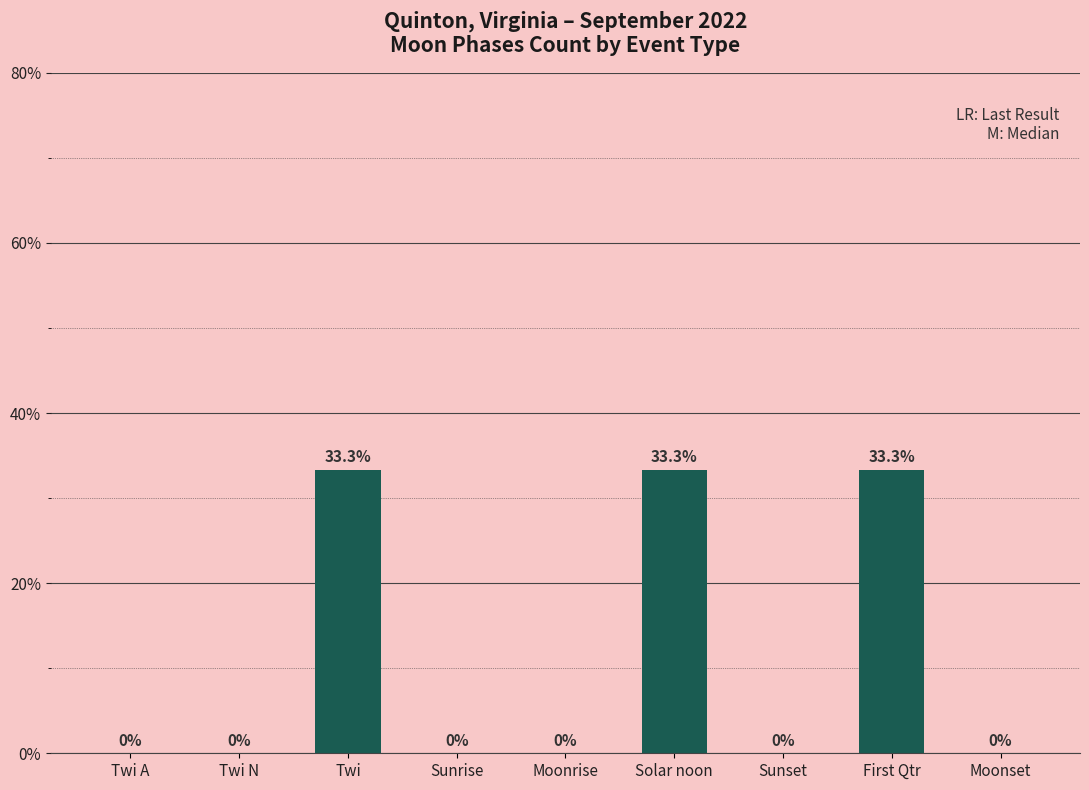

True or false: the data shows 0.0 at Twi A.

True